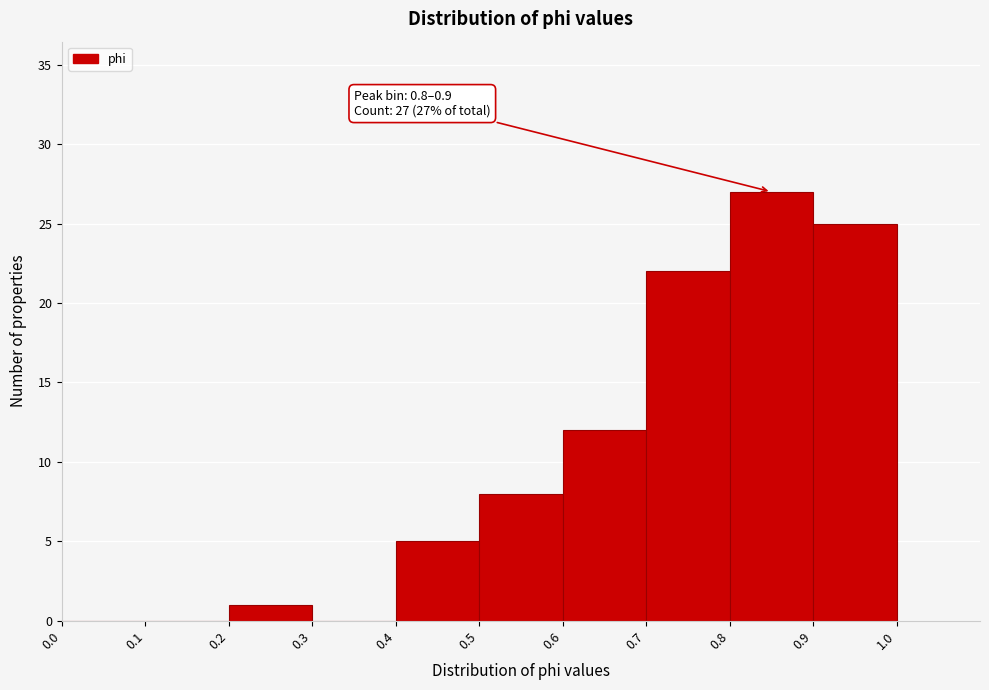

Which range on the x-axis has the tallest bar?

0.8 to 0.9